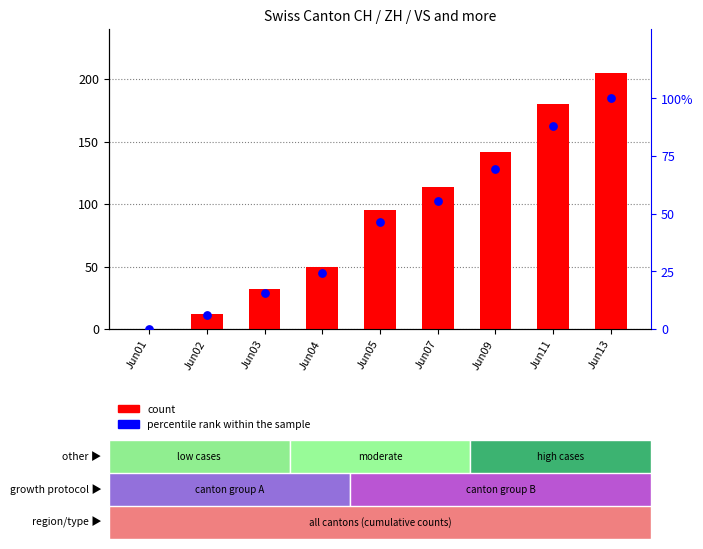

What is the total value across all series at Jun04?

74.4